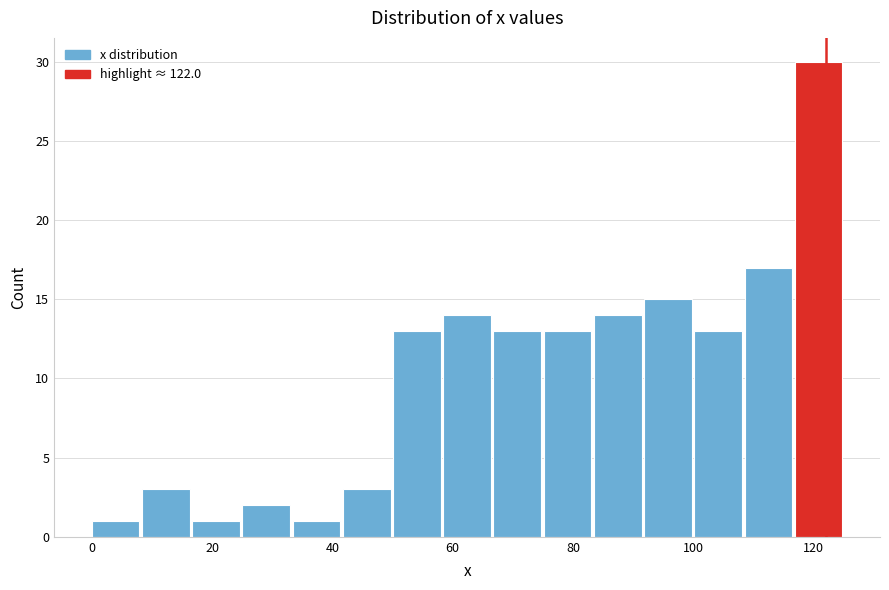

How tall is the bar that spans 76 to 84 on the x-axis? Neither the bar edges nor the heights are printed on the chart, so give them approximately, as read against the axes.

13